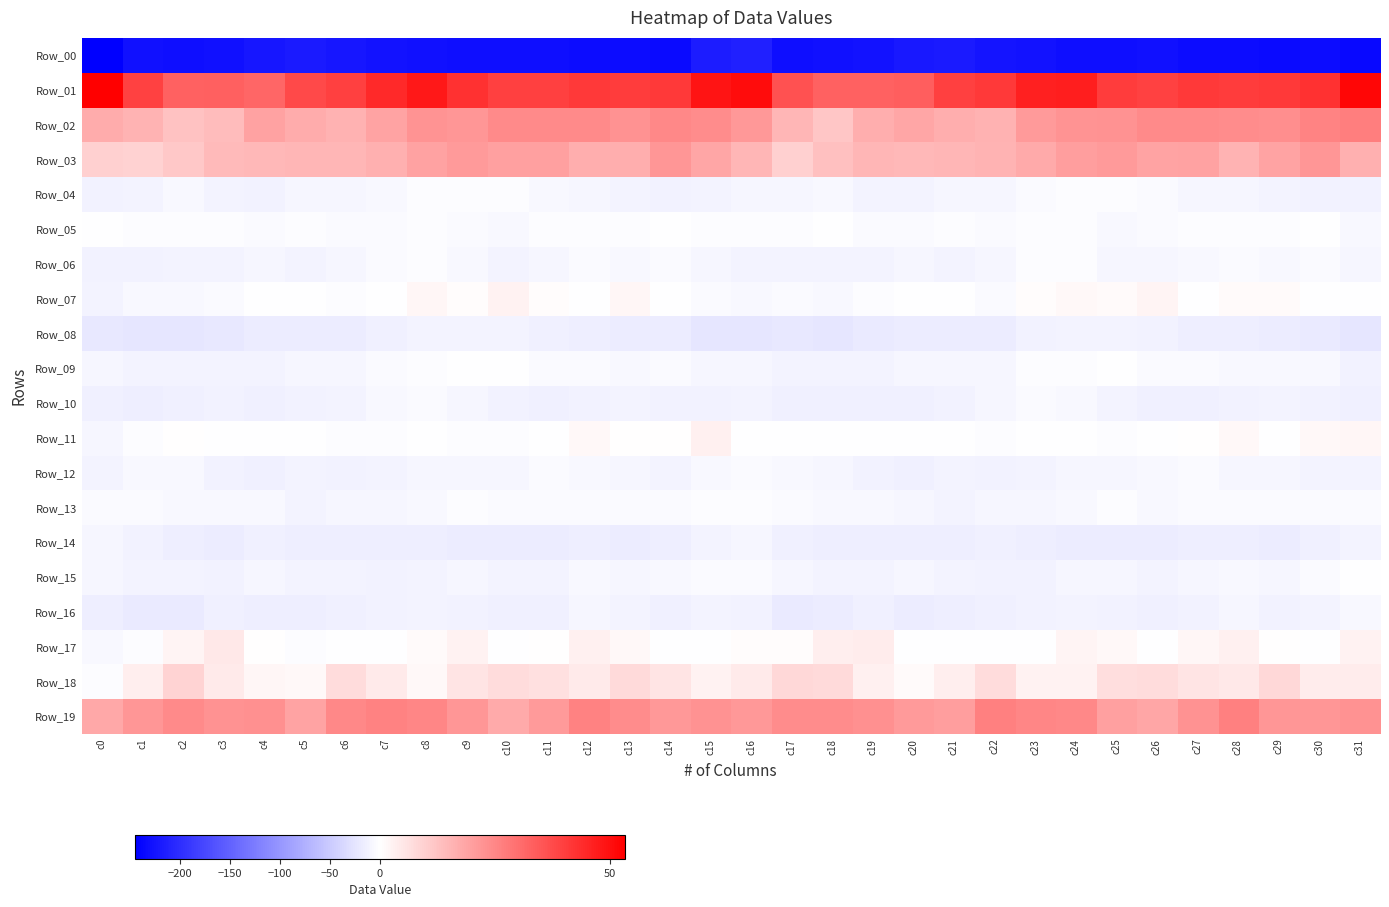

Reading left to right, transcribe all the data shown in this chart.

Row_00: c0=-245.4	c1=-229.8	c2=-231.1	c3=-229.2	c4=-224.3	c5=-218.8	c6=-223.4	c7=-226.5	c8=-229.8	c9=-231.5	c10=-230.3	c11=-230.9	c12=-233.6	c13=-233.7	c14=-235.4	c15=-218.2	c16=-214.3	c17=-231.2	c18=-229.9	c19=-227.9	c20=-221.5	c21=-219.1	c22=-225.6	c23=-227.3	c24=-230.9	c25=-231.7	c26=-229.6	c27=-232.1	c28=-233.8	c29=-234.5	c30=-233.0	c31=-236.3
Row_01: c0=53.2	c1=39.4	c2=32.5	c3=33.1	c4=32.0	c5=37.7	c6=39.9	c7=44.1	c8=47.9	c9=42.7	c10=39.6	c11=39.7	c12=41.0	c13=40.5	c14=40.9	c15=48.8	c16=50.5	c17=35.8	c18=32.7	c19=32.6	c20=33.4	c21=39.5	c22=40.8	c23=46.2	c24=46.7	c25=40.7	c26=39.3	c27=40.8	c28=40.4	c29=41.0	c30=42.4	c31=51.6
Row_02: c0=17.4	c1=15.7	c2=12.5	c3=14.0	c4=19.2	c5=17.3	c6=15.9	c7=18.7	c8=22.4	c9=22.0	c10=24.1	c11=24.4	c12=24.3	c13=22.7	c14=24.8	c15=23.9	c16=21.3	c17=15.1	c18=11.8	c19=16.9	c20=18.7	c21=16.8	c22=16.0	c23=20.9	c24=22.1	c25=22.6	c26=24.3	c27=24.4	c28=23.7	c29=23.3	c30=25.6	c31=26.9
Row_03: c0=9.8	c1=9.4	c2=11.3	c3=14.4	c4=14.9	c5=15.1	c6=15.2	c7=16.4	c8=19.3	c9=20.9	c10=19.6	c11=19.9	c12=16.7	c13=16.7	c14=21.9	c15=18.3	c16=15.1	c17=9.6	c18=12.9	c19=15.0	c20=14.7	c21=15.1	c22=15.7	c23=17.5	c24=20.1	c25=20.8	c26=19.1	c27=19.5	c28=15.4	c29=18.7	c30=21.7	c31=16.4
Row_04: c0=-12.6	c1=-10.6	c2=-7.6	c3=-9.7	c4=-11.6	c5=-9.5	c6=-9.3	c7=-7.2	c8=-3.6	c9=-2.7	c10=-2.8	c11=-6.5	c12=-8.6	c13=-10.0	c14=-12.4	c15=-11.1	c16=-8.9	c17=-9.1	c18=-7.5	c19=-10.7	c20=-11.3	c21=-9.2	c22=-8.9	c23=-5.6	c24=-3.0	c25=-2.5	c26=-3.9	c27=-7.7	c28=-9.0	c29=-11.5	c30=-12.2	c31=-12.3
Row_05: c0=-0.0	c1=-3.0	c2=-2.5	c3=-3.2	c4=-4.9	c5=-3.2	c6=-5.2	c7=-4.3	c8=-3.5	c9=-5.7	c10=-6.1	c11=-3.2	c12=-2.2	c13=-3.2	c14=-1.5	c15=-2.3	c16=-2.8	c17=-3.6	c18=-1.8	c19=-4.0	c20=-4.6	c21=-3.5	c22=-5.6	c23=-3.7	c24=-3.7	c25=-6.9	c26=-4.6	c27=-2.8	c28=-2.3	c29=-3.1	c30=-1.4	c31=-6.2
Row_06: c0=-13.4	c1=-12.0	c2=-10.4	c3=-10.4	c4=-8.8	c5=-9.7	c6=-9.2	c7=-4.6	c8=-2.7	c9=-6.6	c10=-9.8	c11=-8.2	c12=-5.1	c13=-7.0	c14=-5.3	c15=-8.1	c16=-11.5	c17=-11.4	c18=-9.8	c19=-9.9	c20=-9.1	c21=-9.7	c22=-8.2	c23=-2.9	c24=-3.5	c25=-8.7	c26=-9.5	c27=-7.0	c28=-5.5	c29=-6.8	c30=-5.7	c31=-9.2
Row_07: c0=-10.1	c1=-5.9	c2=-6.1	c3=-4.9	c4=-0.3	c5=-0.5	c6=-3.5	c7=-1.4	c8=1.7	c9=0.6	c10=2.7	c11=0.7	c12=-0.2	c13=1.8	c14=-0.1	c15=-5.5	c16=-7.7	c17=-5.2	c18=-5.8	c19=-3.2	c20=-0.2	c21=-1.3	c22=-3.9	c23=0.7	c24=1.4	c25=1.1	c26=2.1	c27=-0.0	c28=0.8	c29=1.2	c30=-0.6	c31=-1.9
Row_08: c0=-22.2	c1=-23.2	c2=-24.3	c3=-22.8	c4=-18.7	c5=-18.0	c6=-18.1	c7=-15.3	c8=-10.3	c9=-10.7	c10=-11.0	c11=-15.2	c12=-16.8	c13=-17.6	c14=-18.3	c15=-23.9	c16=-23.7	c17=-22.8	c18=-24.2	c19=-21.1	c20=-18.3	c21=-18.0	c22=-17.8	c23=-13.0	c24=-9.6	c25=-11.1	c26=-12.2	c27=-16.2	c28=-17.1	c29=-17.9	c30=-19.9	c31=-23.5
Row_09: c0=-8.6	c1=-10.5	c2=-10.6	c3=-10.6	c4=-9.9	c5=-8.7	c6=-9.2	c7=-4.4	c8=-3.0	c9=-0.6	c10=-1.9	c11=-5.7	c12=-5.1	c13=-6.5	c14=-5.7	c15=-9.5	c16=-9.6	c17=-9.6	c18=-10.7	c19=-10.2	c20=-9.5	c21=-9.2	c22=-7.7	c23=-3.0	c24=-2.3	c25=-0.5	c26=-3.9	c27=-5.1	c28=-5.9	c29=-6.2	c30=-7.2	c31=-13.3
Row_10: c0=-15.2	c1=-15.8	c2=-15.3	c3=-13.2	c4=-14.9	c5=-12.9	c6=-11.2	c7=-6.4	c8=-4.7	c9=-9.1	c10=-12.7	c11=-14.7	c12=-12.5	c13=-11.3	c14=-12.3	c15=-12.0	c16=-11.2	c17=-15.3	c18=-14.2	c19=-13.7	c20=-14.5	c21=-12.5	c22=-9.4	c23=-4.8	c24=-6.2	c25=-10.4	c26=-14.2	c27=-13.7	c28=-11.9	c29=-11.5	c30=-13.2	c31=-13.9
Row_11: c0=-9.0	c1=-3.4	c2=0.2	c3=-1.0	c4=-0.8	c5=-1.3	c6=-2.4	c7=-2.2	c8=-1.0	c9=-2.3	c10=-3.0	c11=-0.4	c12=1.3	c13=0.3	c14=0.0	c15=3.1	c16=-0.5	c17=-0.6	c18=-0.3	c19=-0.9	c20=-1.1	c21=-1.6	c22=-2.4	c23=-1.8	c24=-0.9	c25=-3.5	c26=-1.8	c27=0.3	c28=1.4	c29=-0.5	c30=1.3	c31=2.1
Row_12: c0=-9.8	c1=-7.4	c2=-7.4	c3=-12.3	c4=-14.0	c5=-11.4	c6=-11.9	c7=-11.1	c8=-9.0	c9=-8.9	c10=-8.1	c11=-5.7	c12=-7.0	c13=-7.8	c14=-9.6	c15=-7.0	c16=-4.6	c17=-5.9	c18=-9.4	c19=-13.3	c20=-13.4	c21=-10.9	c22=-11.8	c23=-10.3	c24=-8.6	c25=-9.3	c26=-6.8	c27=-5.7	c28=-7.7	c29=-8.2	c30=-10.3	c31=-10.7
Row_13: c0=-5.3	c1=-5.4	c2=-6.0	c3=-6.1	c4=-7.2	c5=-10.8	c6=-9.2	c7=-7.9	c8=-7.1	c9=-3.6	c10=-5.4	c11=-5.4	c12=-5.1	c13=-5.0	c14=-4.3	c15=-3.1	c16=-2.9	c17=-5.5	c18=-6.4	c19=-5.9	c20=-8.8	c21=-10.5	c22=-8.3	c23=-7.7	c24=-6.1	c25=-3.6	c26=-6.1	c27=-4.8	c28=-5.2	c29=-4.8	c30=-4.6	c31=-4.7
Row_14: c0=-9.3	c1=-12.3	c2=-15.8	c3=-17.7	c4=-15.2	c5=-16.6	c6=-15.4	c7=-15.5	c8=-17.0	c9=-17.5	c10=-18.5	c11=-17.3	c12=-16.2	c13=-17.7	c14=-16.3	c15=-11.0	c16=-9.6	c17=-13.6	c18=-16.7	c19=-16.8	c20=-15.6	c21=-16.3	c22=-15.1	c23=-16.1	c24=-17.5	c25=-17.8	c26=-18.3	c27=-16.5	c28=-16.6	c29=-17.8	c30=-14.7	c31=-10.2
Row_15: c0=-8.6	c1=-10.1	c2=-11.0	c3=-11.5	c4=-9.2	c5=-9.6	c6=-11.3	c7=-12.3	c8=-10.0	c9=-8.8	c10=-10.1	c11=-10.7	c12=-6.8	c13=-8.2	c14=-7.1	c15=-4.0	c16=-5.5	c17=-9.5	c18=-11.1	c19=-11.0	c20=-9.0	c21=-10.4	c22=-11.8	c23=-11.9	c24=-9.1	c25=-9.2	c26=-10.7	c27=-9.4	c28=-6.8	c29=-8.5	c30=-5.1	c31=-1.3
Row_16: c0=-15.7	c1=-20.3	c2=-19.4	c3=-15.1	c4=-16.9	c5=-17.0	c6=-14.4	c7=-12.9	c8=-9.6	c9=-11.6	c10=-14.2	c11=-14.2	c12=-8.5	c13=-10.7	c14=-13.6	c15=-10.6	c16=-12.7	c17=-19.7	c18=-17.3	c19=-15.2	c20=-17.4	c21=-16.2	c22=-13.7	c23=-11.8	c24=-10.0	c25=-12.5	c26=-15.0	c27=-12.2	c28=-8.1	c29=-12.7	c30=-11.4	c31=-6.4
Row_17: c0=-5.9	c1=-2.9	c2=2.2	c3=4.8	c4=0.3	c5=-2.5	c6=-1.1	c7=-1.7	c8=1.0	c9=2.6	c10=-1.3	c11=0.2	c12=3.3	c13=1.5	c14=-1.3	c15=-0.0	c16=0.7	c17=0.6	c18=3.7	c19=4.0	c20=-1.7	c21=-1.7	c22=-1.3	c23=-1.3	c24=2.3	c25=1.2	c26=-1.4	c27=1.8	c28=3.2	c29=0.1	c30=-0.7	c31=2.6
Row_18: c0=-2.7	c1=3.7	c2=8.8	c3=4.3	c4=2.1	c5=1.5	c6=7.1	c7=4.4	c8=1.5	c9=5.5	c10=7.4	c11=6.6	c12=4.3	c13=7.5	c14=5.6	c15=2.5	c16=4.5	c17=8.0	c18=7.6	c19=3.3	c20=1.0	c21=3.7	c22=7.3	c23=2.5	c24=2.6	c25=6.8	c26=7.4	c27=5.5	c28=4.8	c29=7.9	c30=3.8	c31=3.8
Row_19: c0=18.2	c1=21.9	c2=24.5	c3=22.7	c4=22.9	c5=18.8	c6=24.5	c7=26.0	c8=25.1	c9=21.8	c10=17.7	c11=20.8	c12=26.0	c13=23.7	c14=21.4	c15=22.7	c16=21.6	c17=24.0	c18=23.8	c19=22.9	c20=21.0	c21=20.0	c22=26.5	c23=25.1	c24=24.6	c25=19.6	c26=18.3	c27=22.8	c28=26.4	c29=21.7	c30=21.8	c31=22.6